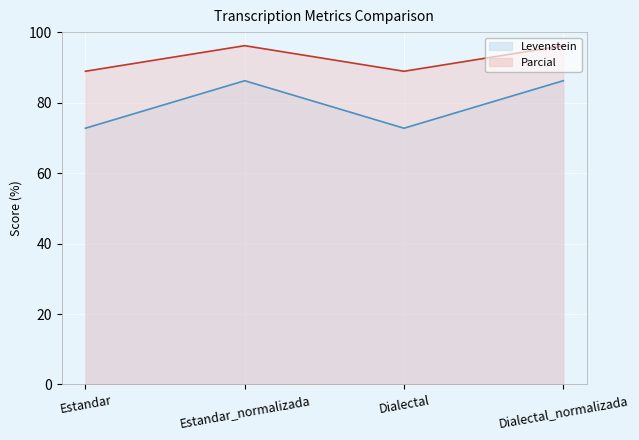

What is the value of the Levenstein point at the 2nd from the left?

86.2